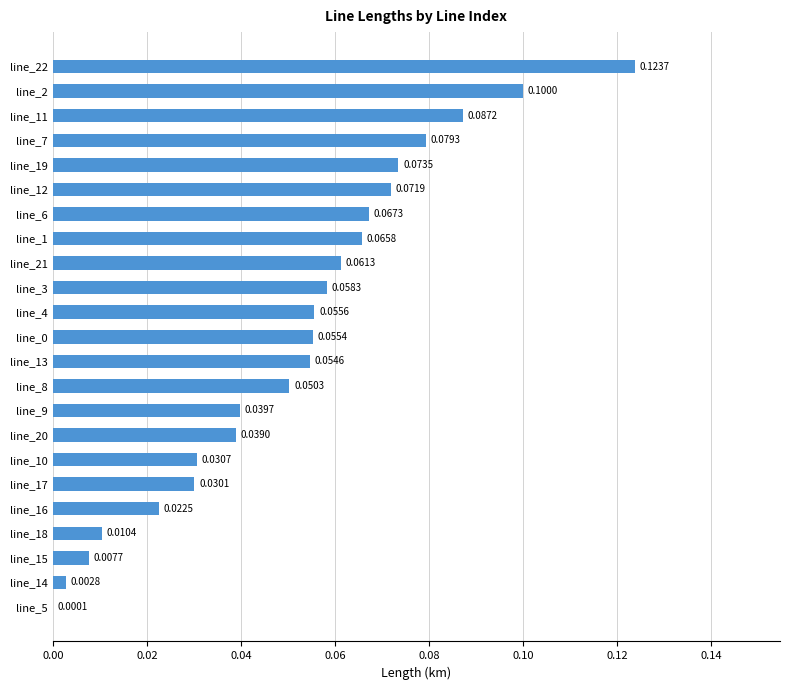

Which has a higher value, line_10 or line_7?

line_7